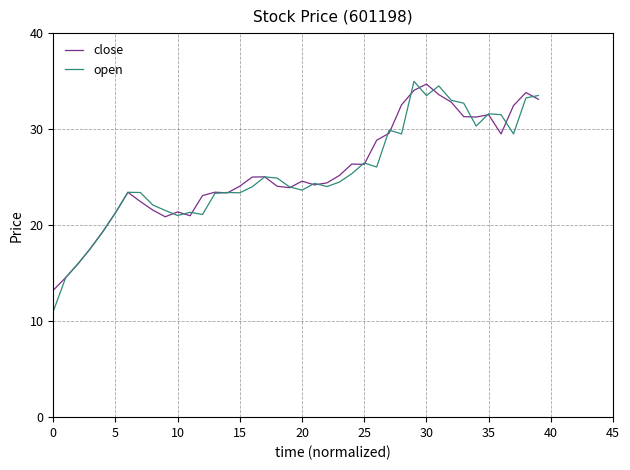

What is the sum of all close values?

1024.6